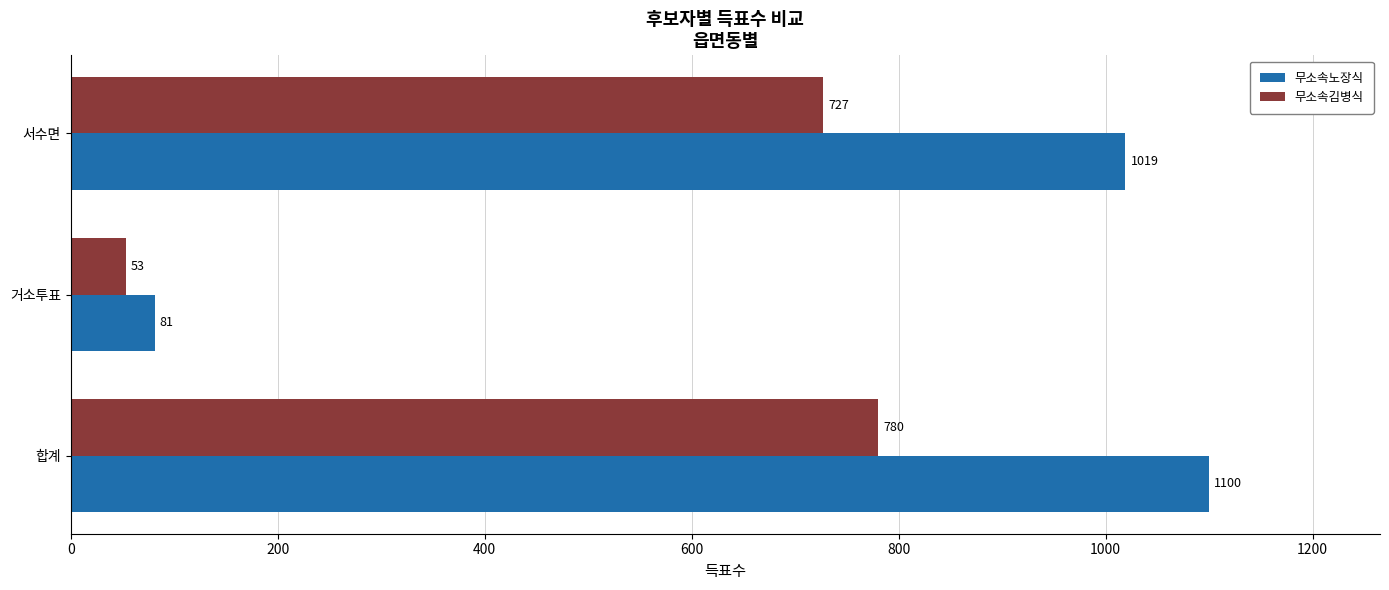

List the series in order of their peak value, highest first.

무소속노장식, 무소속김병식